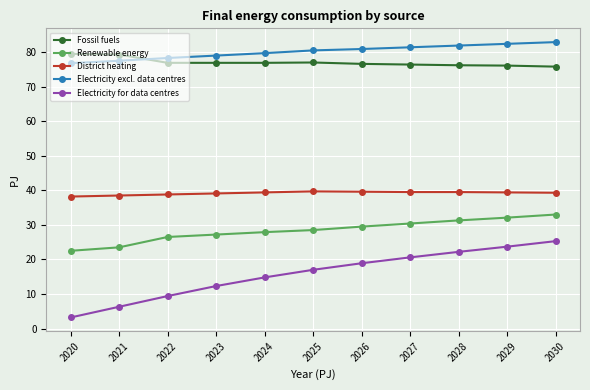

The District heating series shows 62.5 at 2023. True or false?

False